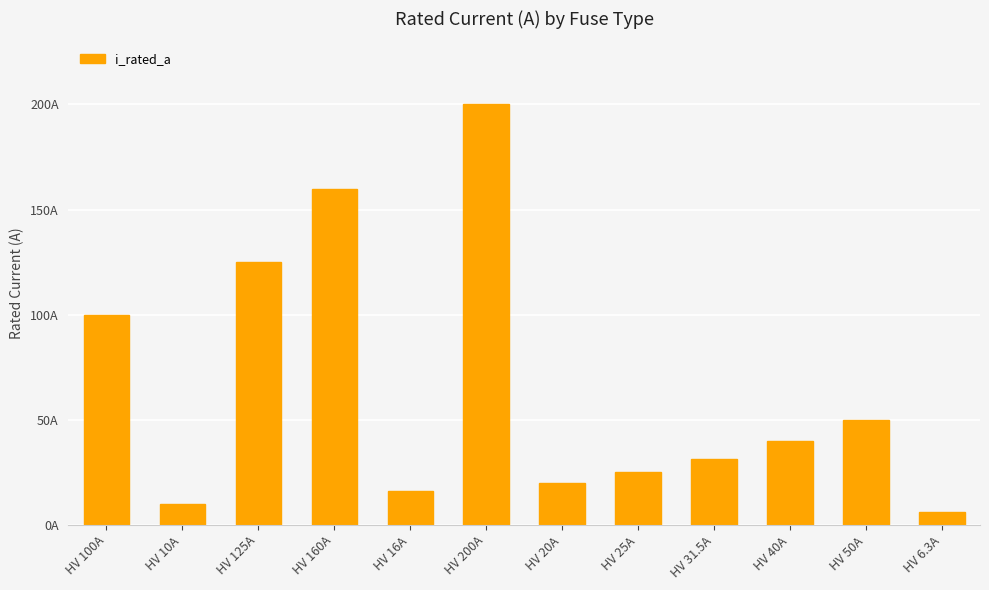

Are the bars horizontal?

No